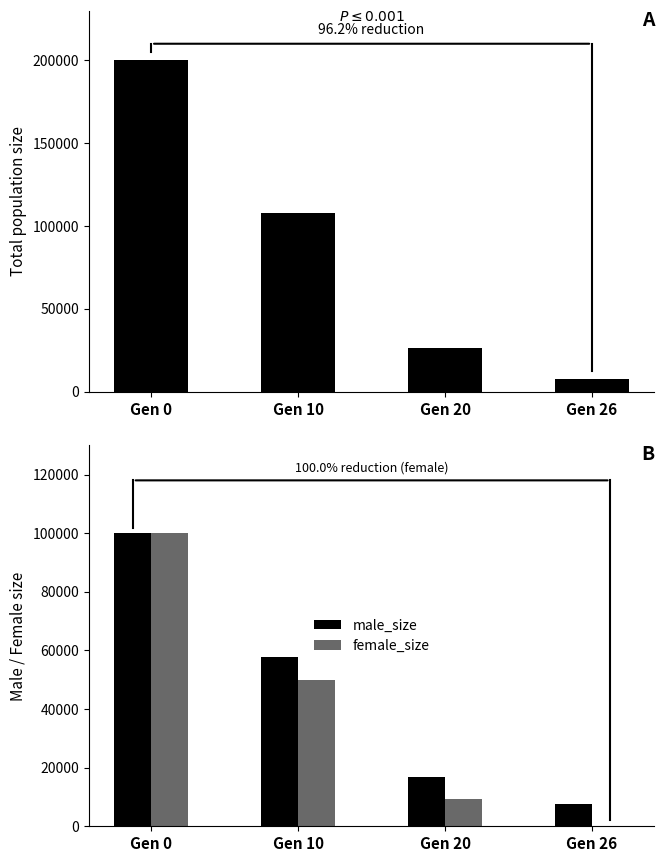

What is the difference between the maximum and second lowest values in the size series?

173708